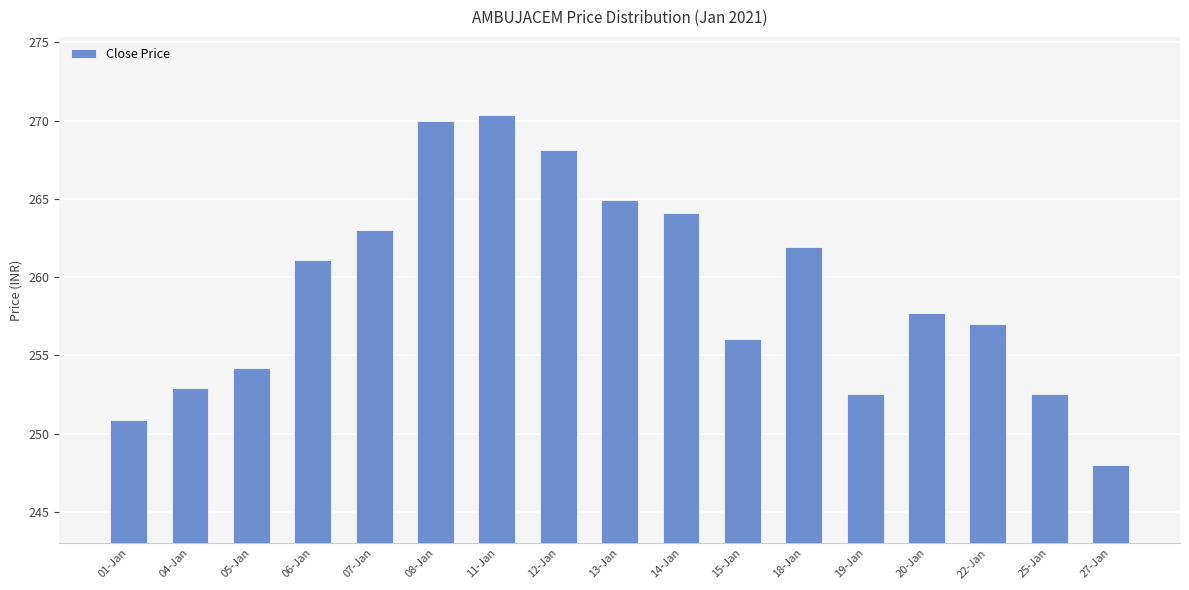

What is the label of the 17th bar from the left?

27-Jan